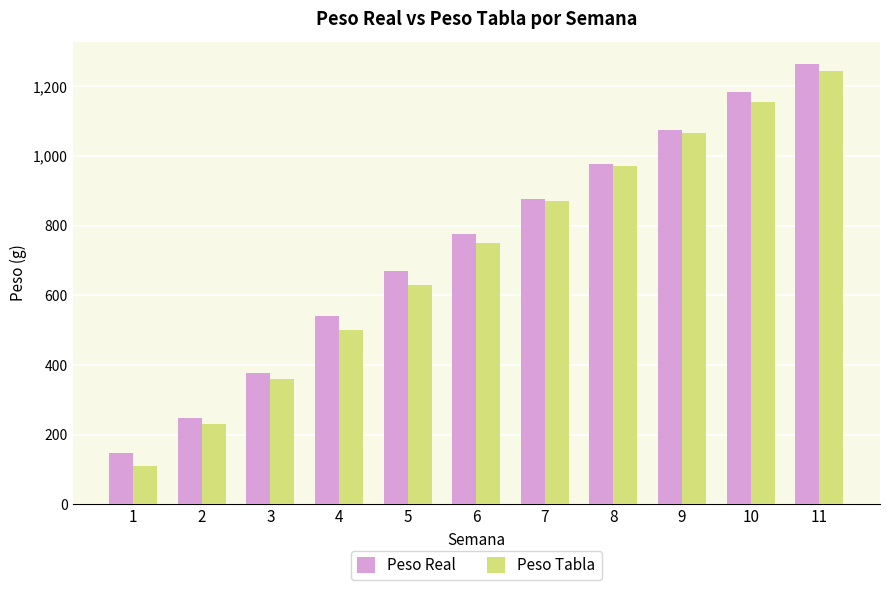

Rank the series at 1 from highest to lowest value.

Peso Real, Peso Tabla